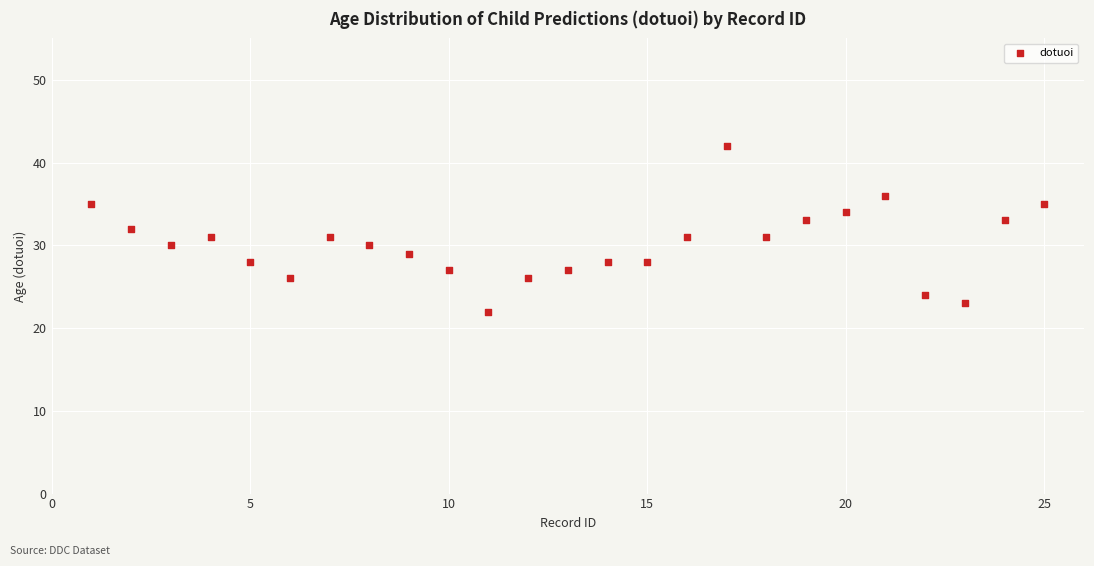

What is the range of Y values (max minus min)?

20